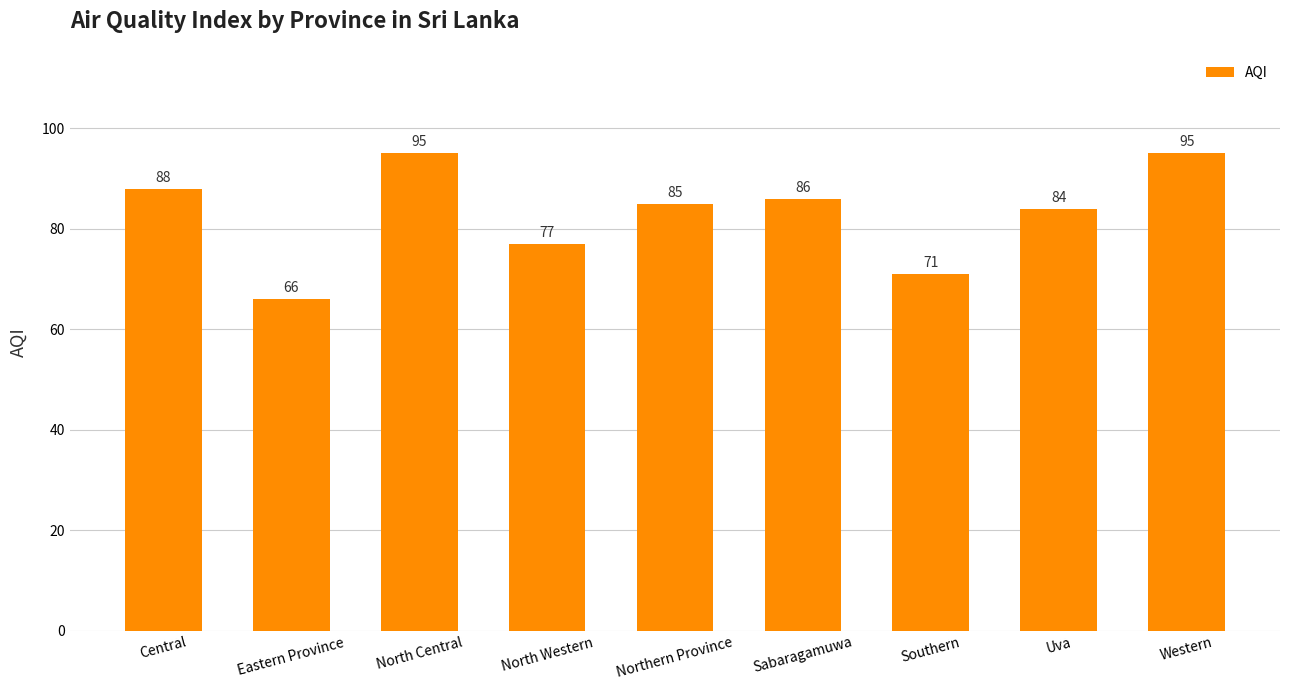

What is the label of the 5th bar from the right?

Northern Province